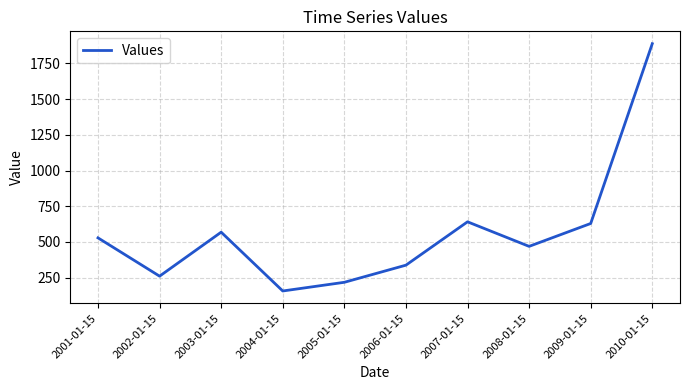

How many lines are shown in the chart?

1